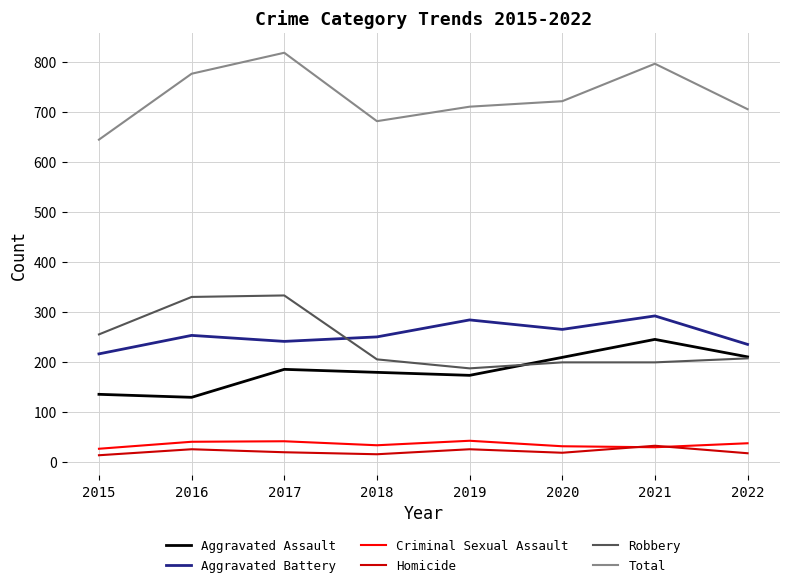

True or false: Aggravated Battery and Criminal Sexual Assault cross at least once.

False